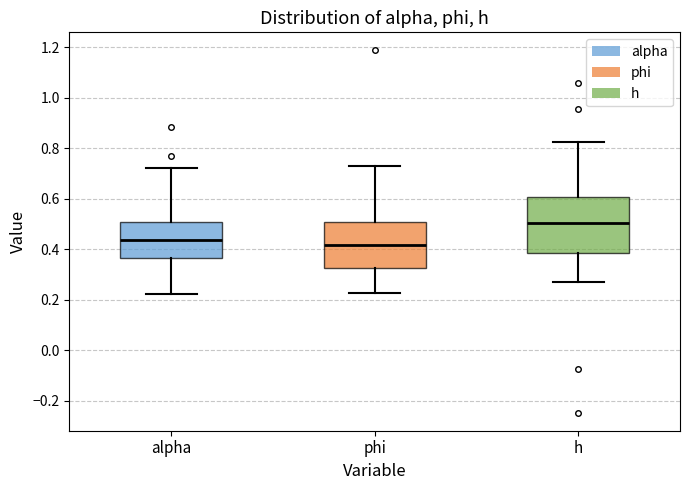

Reading left to right, transcribe this box plot: for each box, give where its median line is, the range the box spans, and where its two whiskers end, as read against the y-axis. The values are not printed on the chart, so give them approximately, as read against the axis.

alpha: median 0.44, box 0.36 to 0.50, whiskers 0.22 to 0.72
phi: median 0.42, box 0.32 to 0.50, whiskers 0.22 to 0.74
h: median 0.50, box 0.38 to 0.60, whiskers 0.26 to 0.82